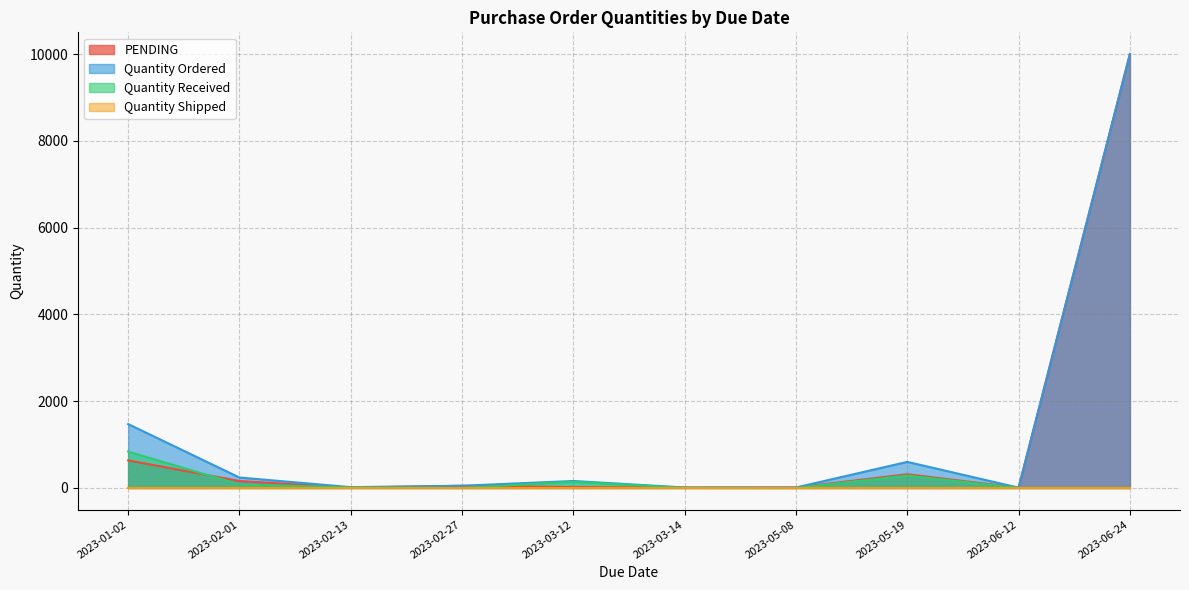

Which series has the widest spread of values?

PENDING